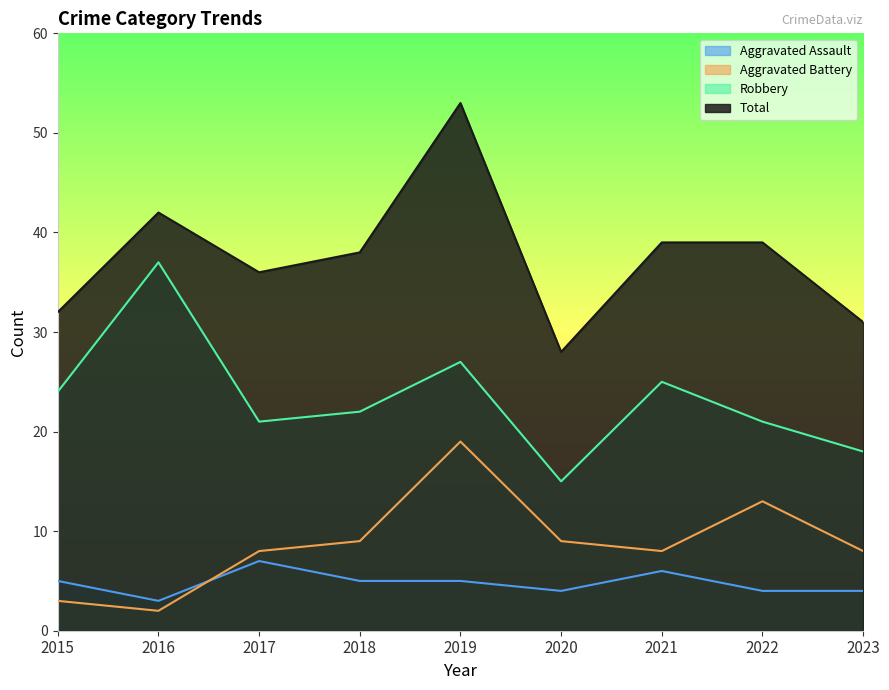

At how many categories does at least one series exceed 23?

9